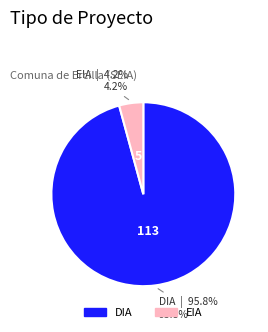

Do DIA and EIA together represent more than half of the pie?

Yes